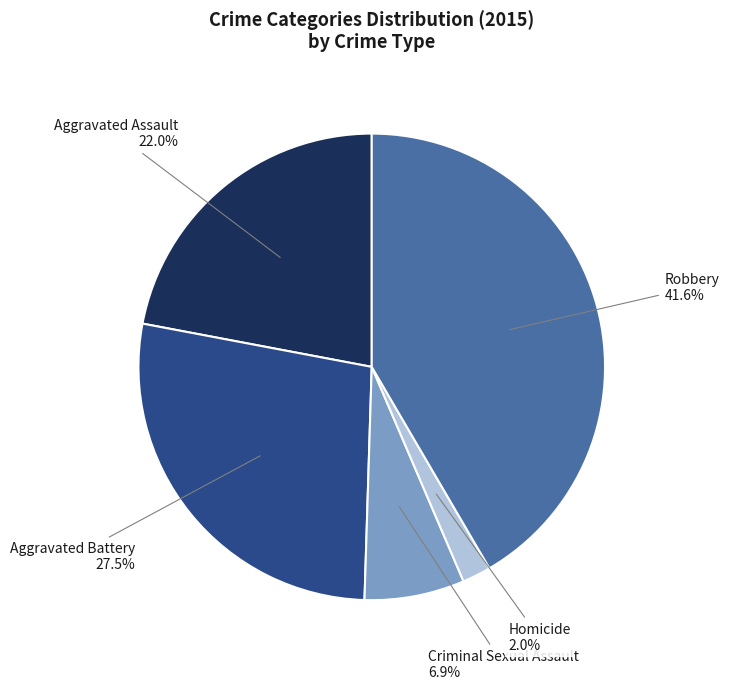

What percentage do Homicide and Aggravated Assault together represent?

24.0%